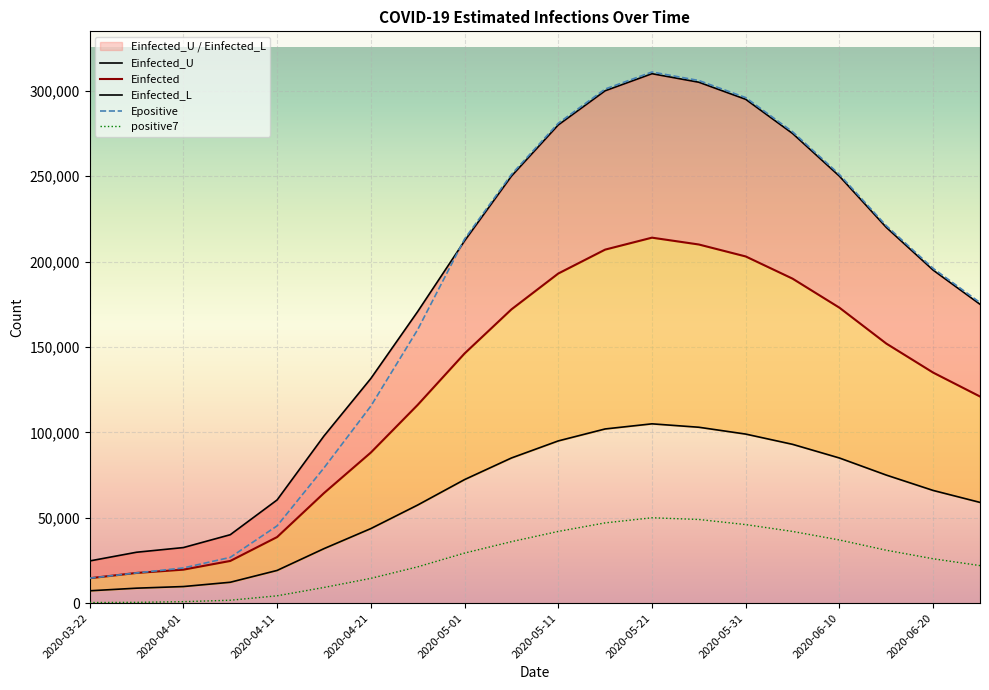

What is the difference between the maximum and minimum values in the Epositive series?

296389.6